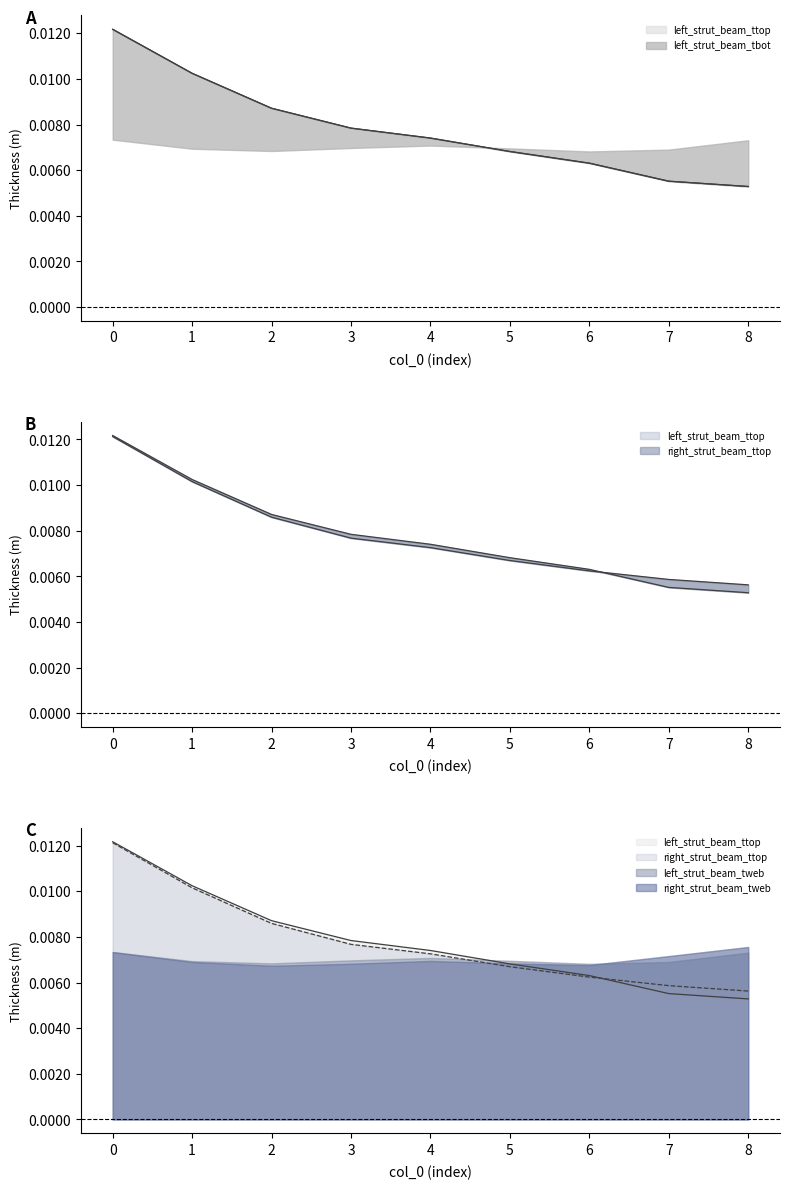

True or false: left_strut_beam_tbot and right_strut_beam_tbot cross at least once.

True